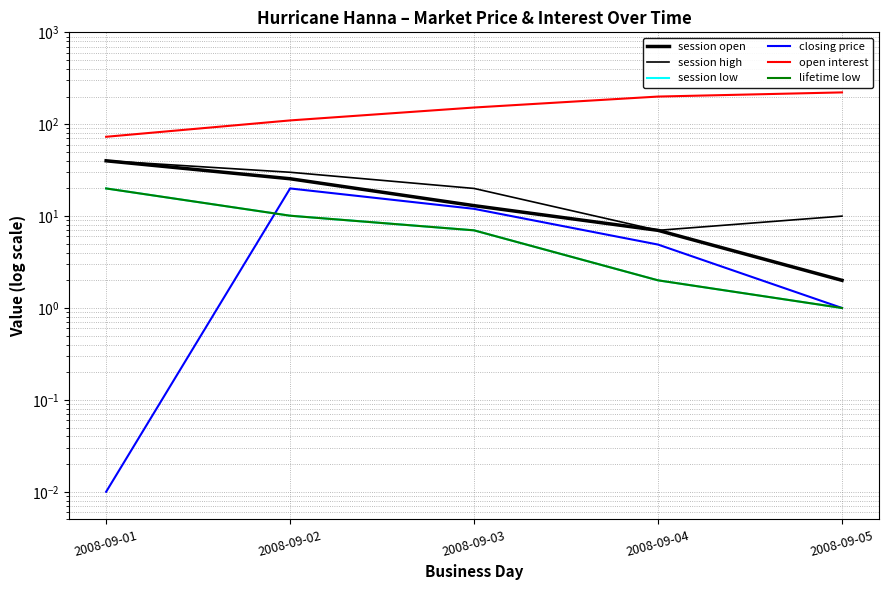

True or false: closing price and session high intersect in this chart.

False